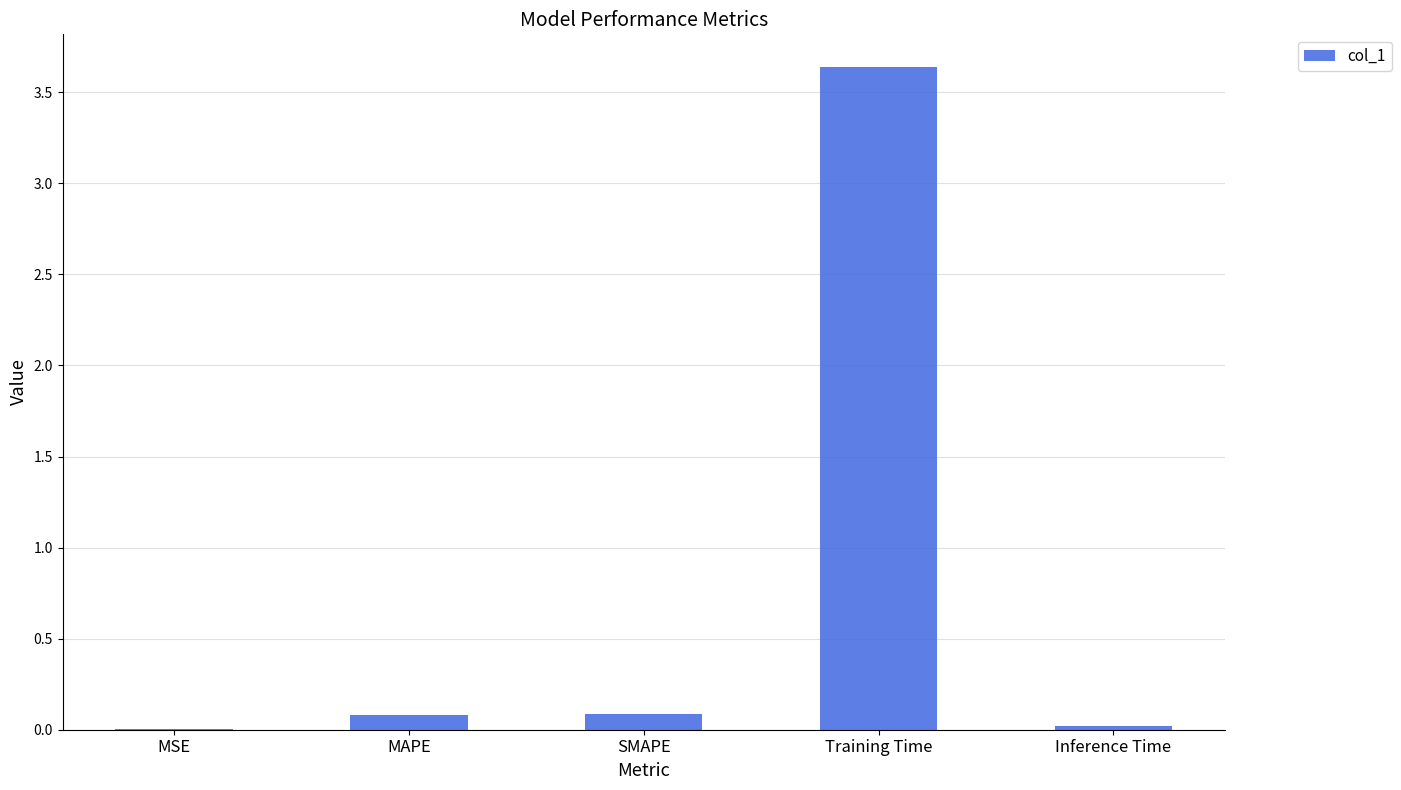

What is the maximum value shown in the chart?

3.6